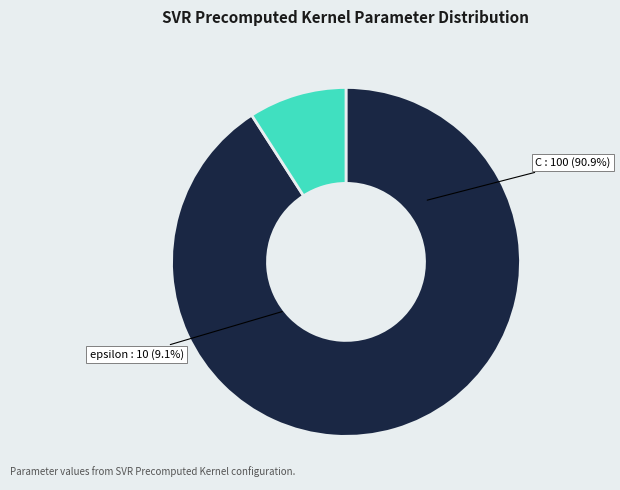

Rank the categories by value from highest to lowest.

C, epsilon